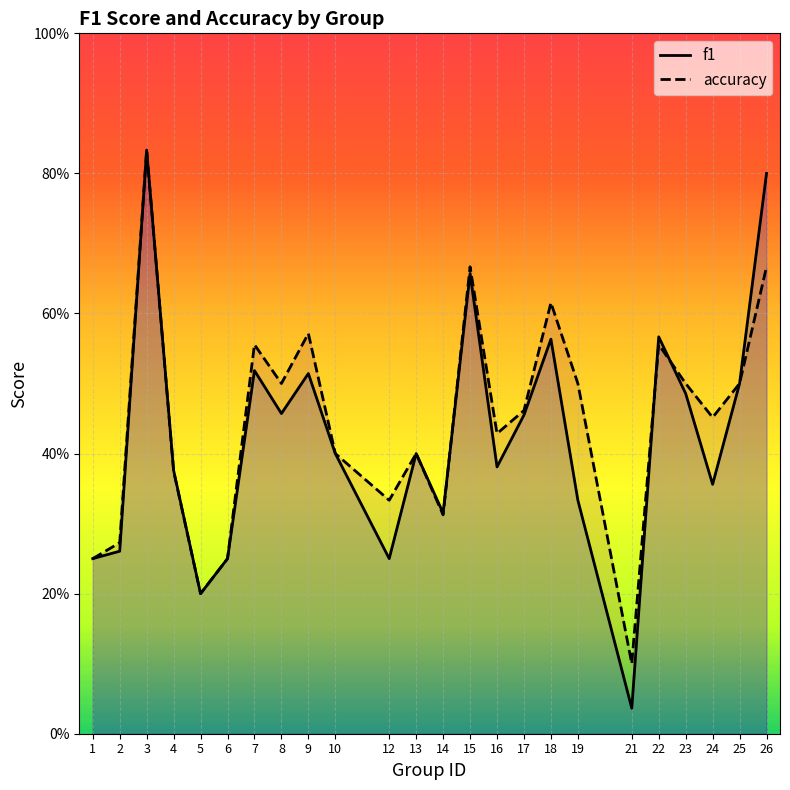

What is the sum of the accuracy values at 17 and 23?

1.0